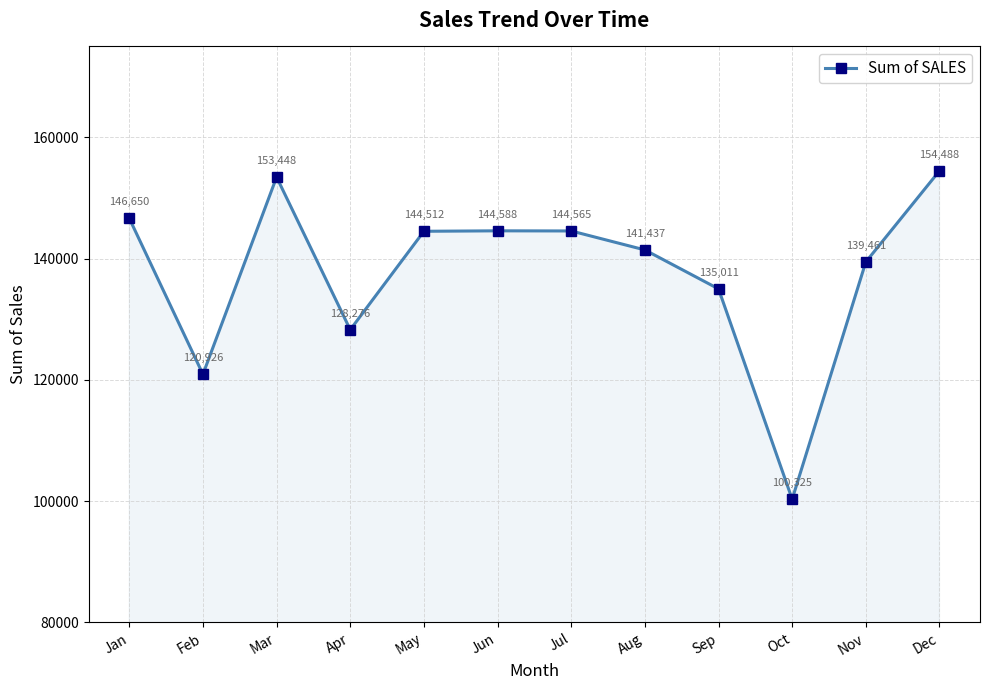

What is the difference between the values at Jan and Nov?

7189